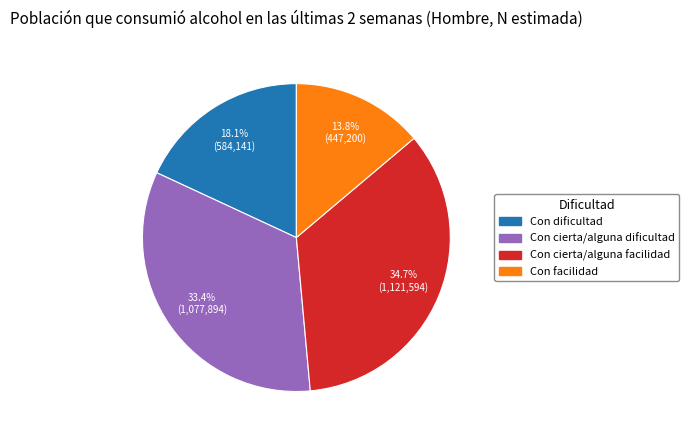

Does Con facilidad represent more than half of the total?

No